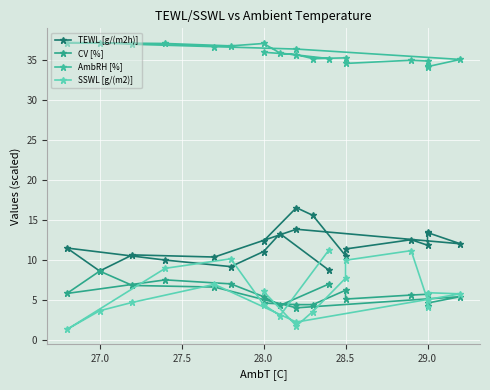

List the series in order of their peak value, highest first.

AmbRH [%], TEWL [g/(m2h)], SSWL [g/(m2)], CV [%]